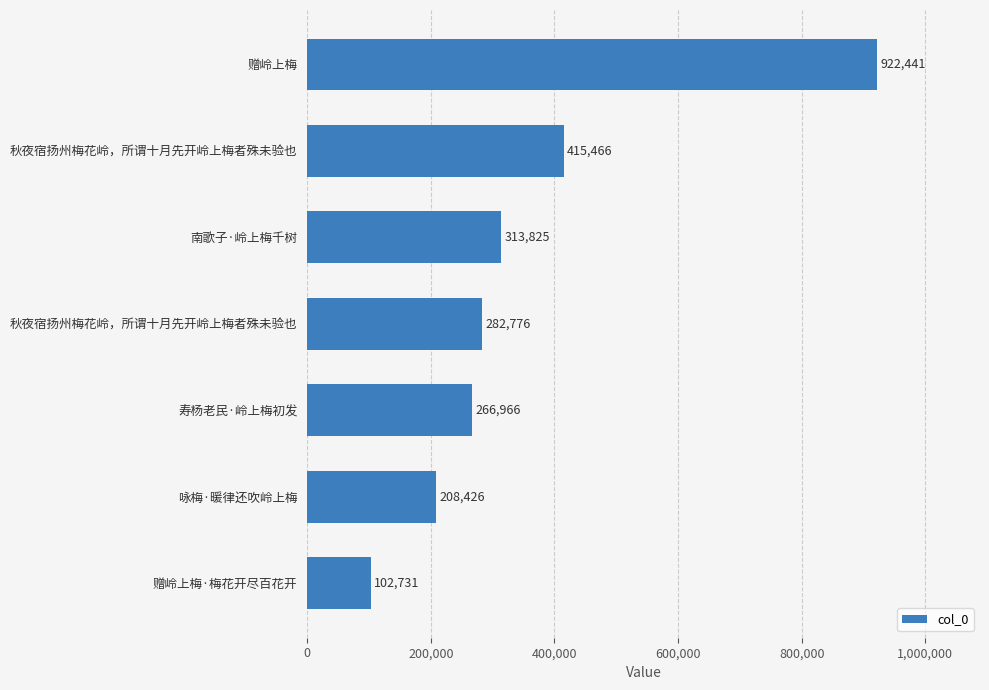

What is the difference between the second highest and second lowest values?

207040